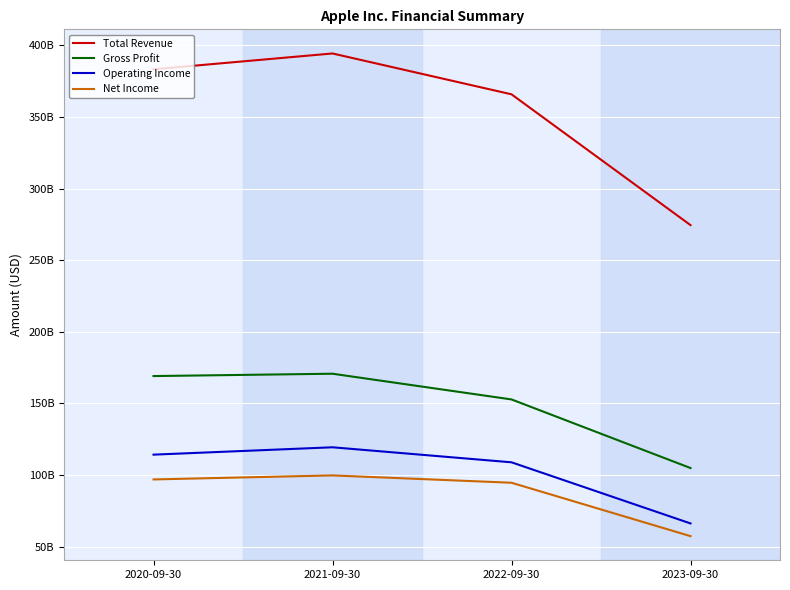

What is the average value of the Total Revenue series?

354486250000